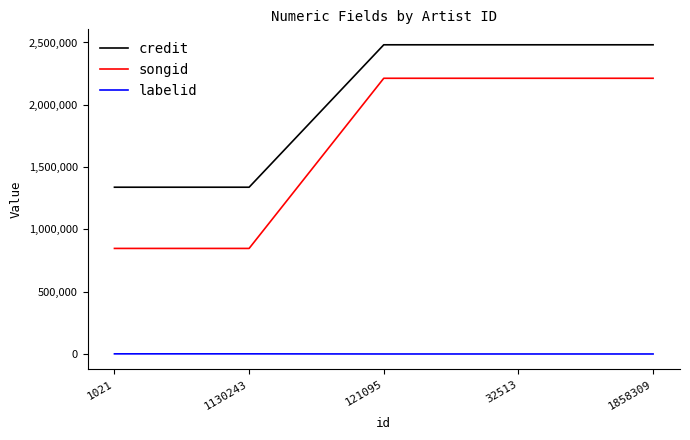

True or false: songid has a value of 2212787 at 121095.

True